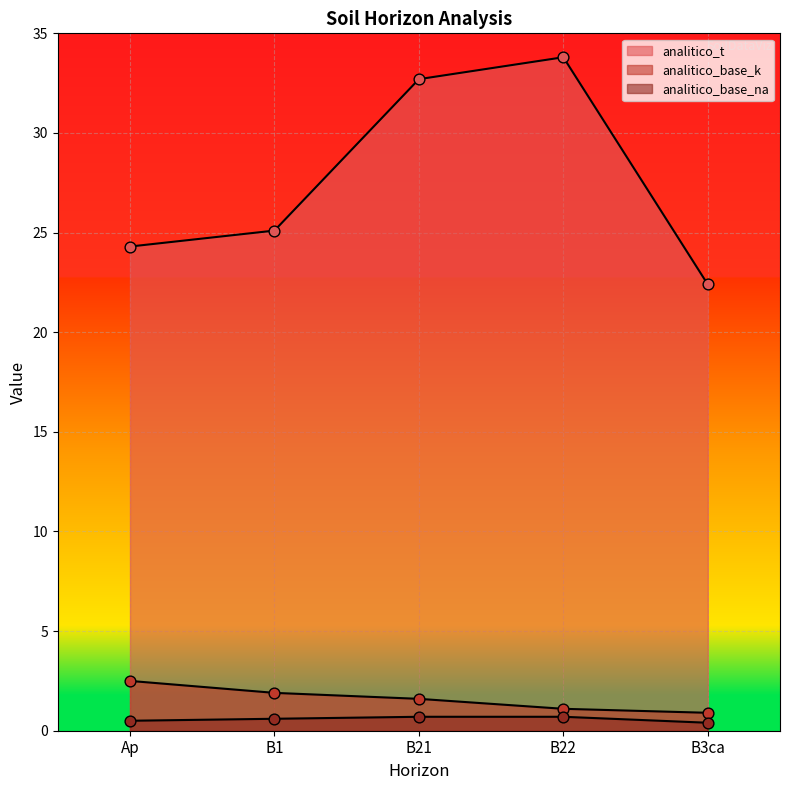

What are all the series names shown in the legend?

analitico_t, analitico_base_k, analitico_base_na